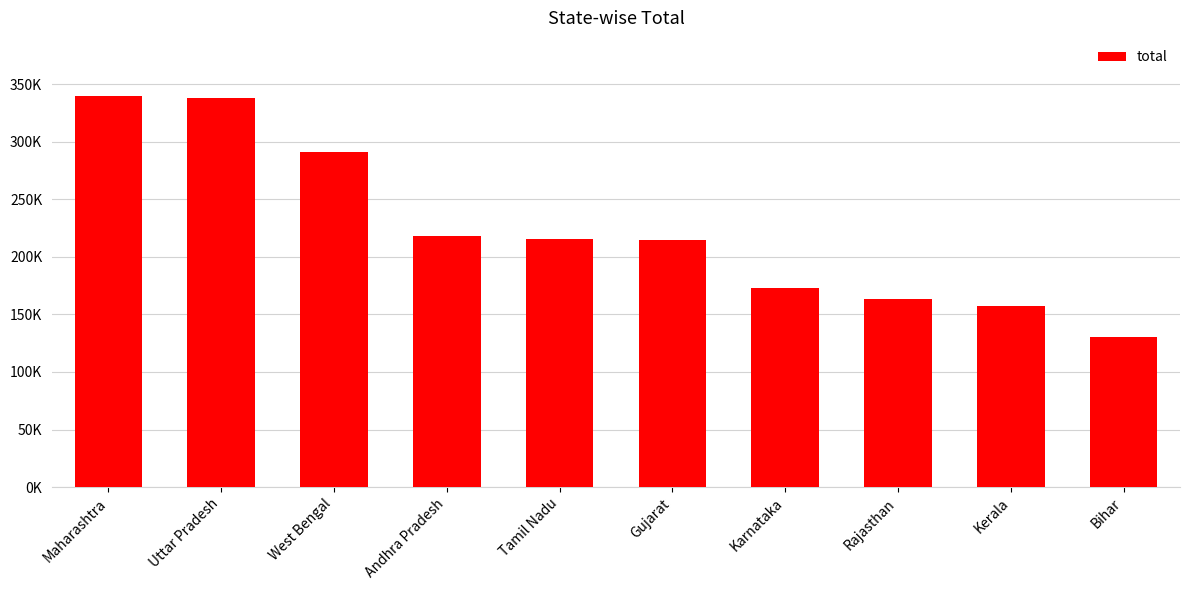

What is the sum of all values?

2239609.7